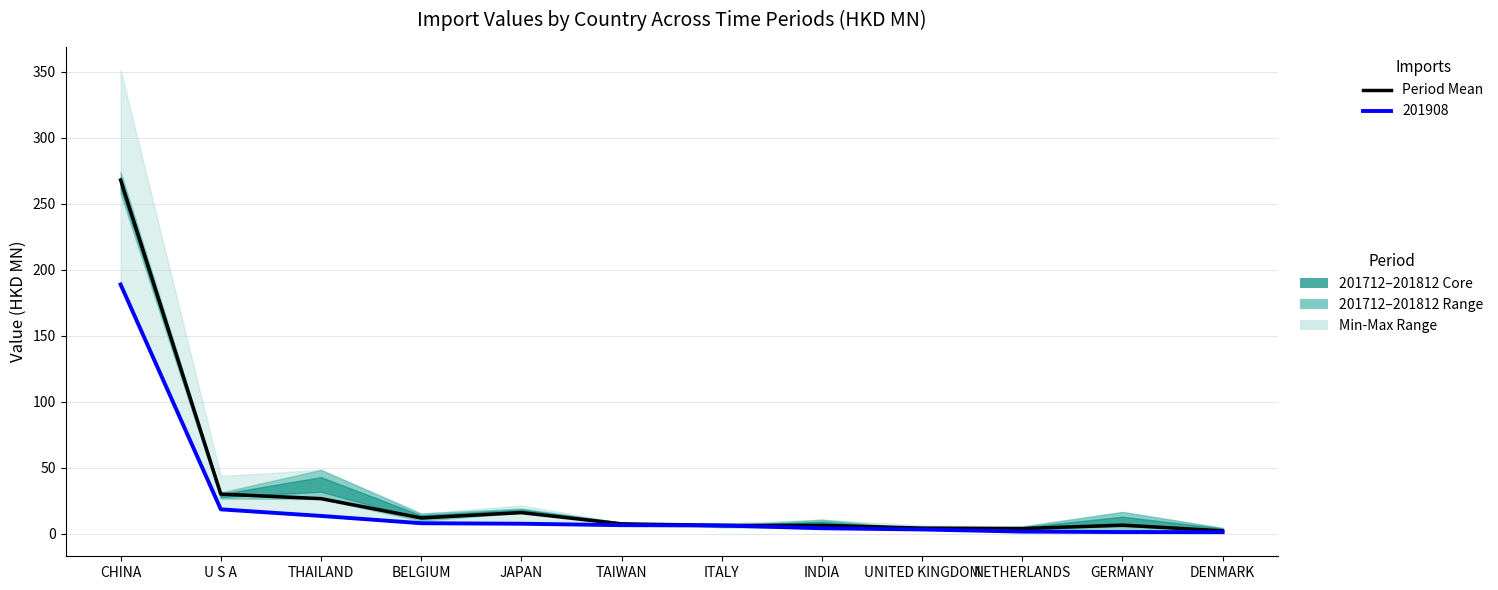

List the labels in order of value, largest first.

CHINA, U S A, THAILAND, JAPAN, BELGIUM, TAIWAN, GERMANY, INDIA, ITALY, UNITED KINGDOM, NETHERLANDS, DENMARK